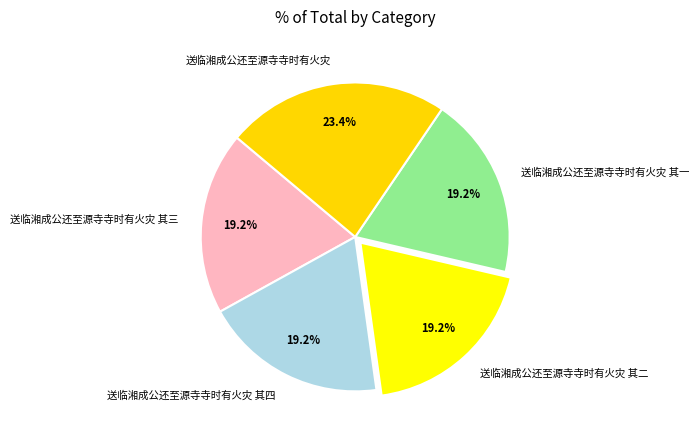

What percentage do 送临湘成公还至源寺寺时有火灾 其一 and 送临湘成公还至源寺寺时有火灾 together represent?

42.5%